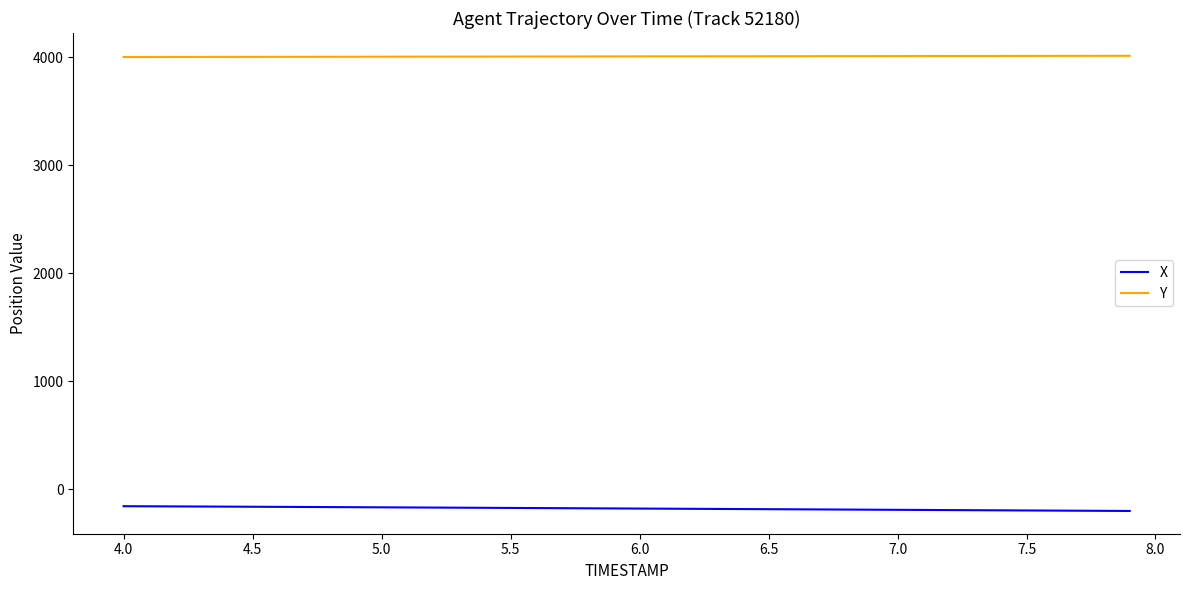

What is the highest value of the Y series?

4014.0